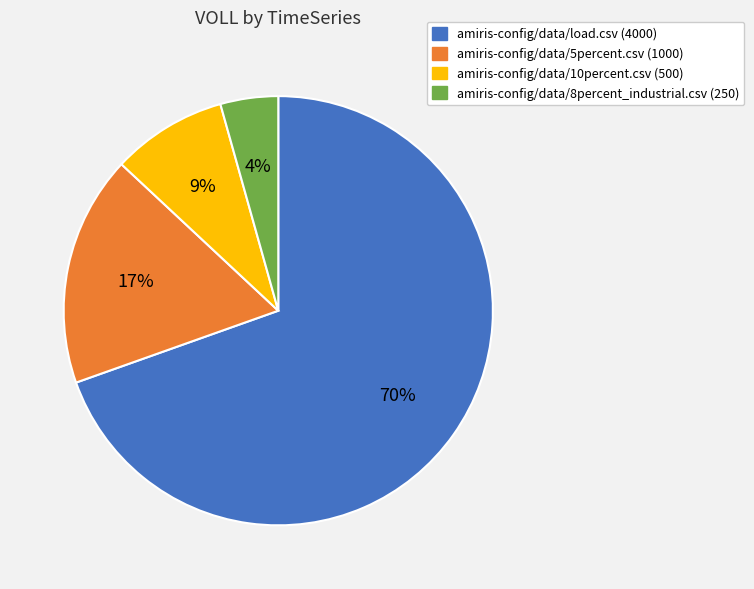

Which slice is the smallest?

amiris-config/data/8percent_industrial.csv